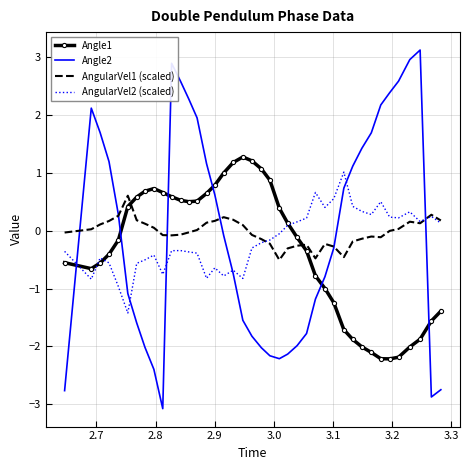

What is the maximum value shown in the chart?

3.1